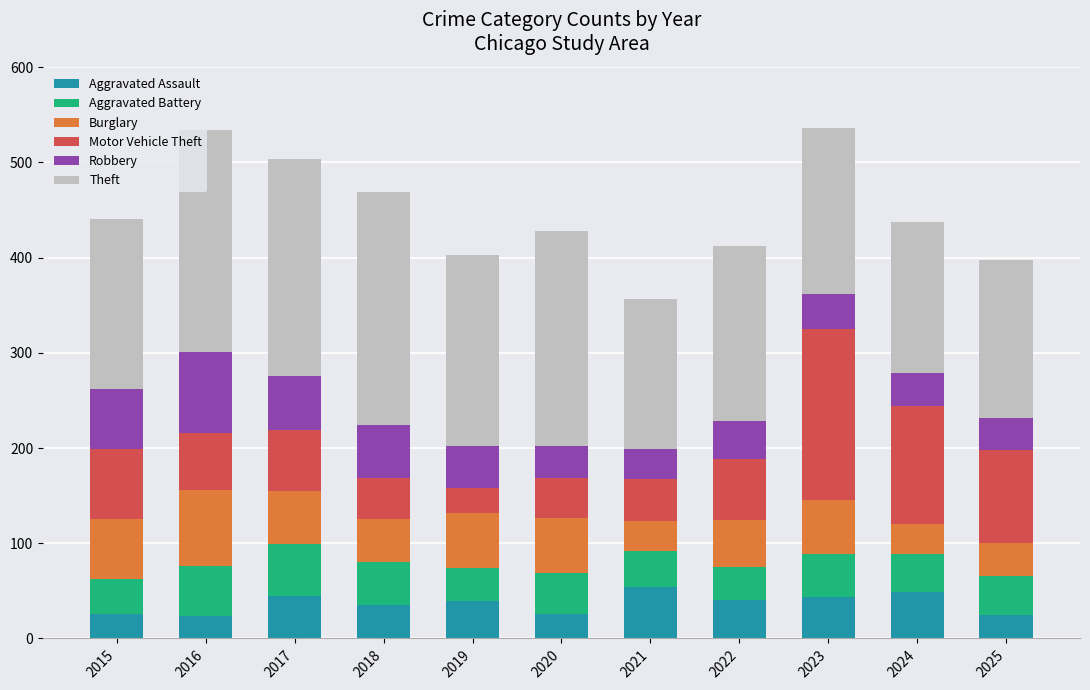

What is the difference between the second highest and second lowest values in the Aggravated Assault series?

24